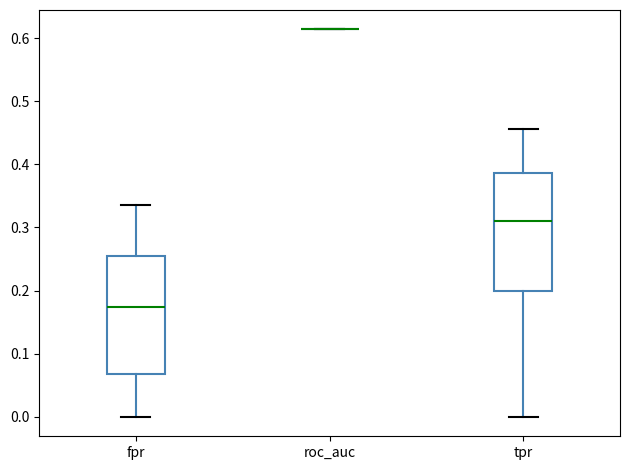

Reading left to right, transcribe this box plot: for each box, give where its median line is, the range the box spans, and where its two whiskers end, as read against the y-axis. The values are not printed on the chart, so give them approximately, as read against the axis.

fpr: median 0.17, box 0.07 to 0.25, whiskers 0.00 to 0.34
roc_auc: box collapsed to a line at 0.61, whiskers 0.61 to 0.61
tpr: median 0.31, box 0.20 to 0.39, whiskers 0.00 to 0.46